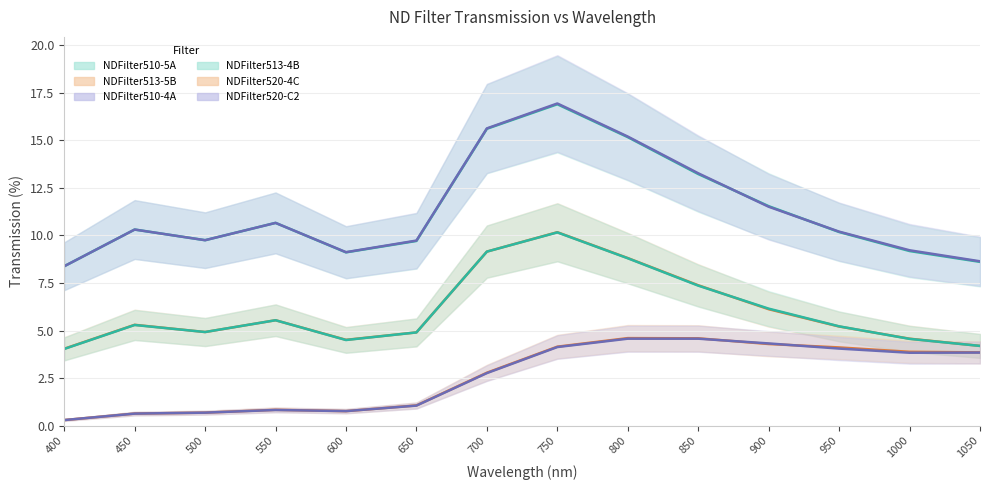

What is the spread (max minus min) of values at 1050?

4.8